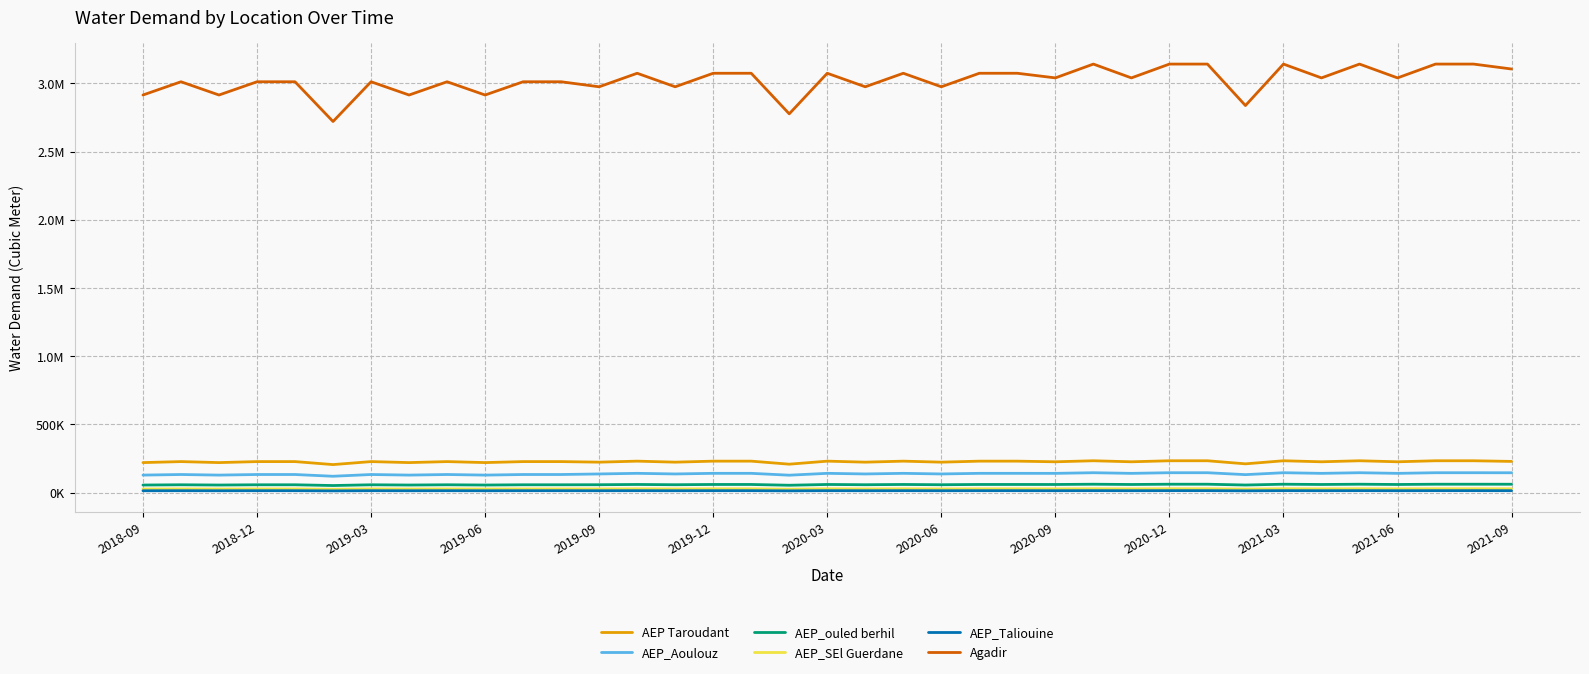

What are all the series names shown in the legend?

AEP Taroudant, AEP_Aoulouz, AEP_ouled berhil, AEP_SEl Guerdane, AEP_Taliouine, Agadir